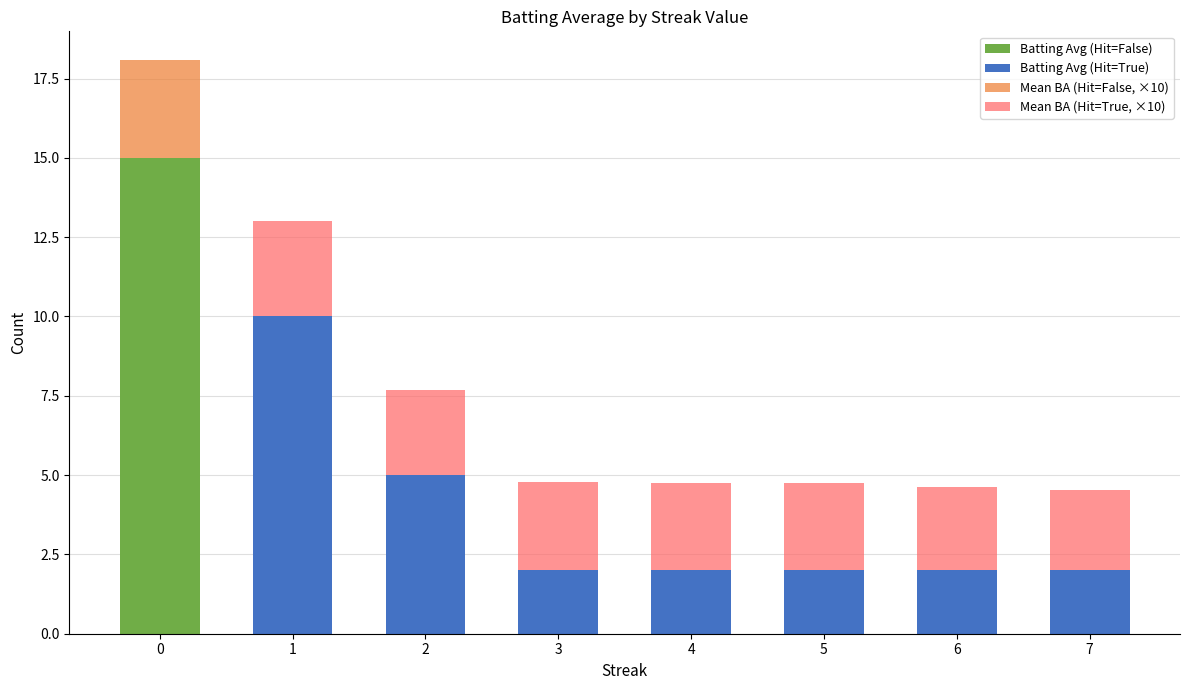

Reading left to right, extract all data points from this chart.

Batting Avg (Hit=False): 15.0	0.0	0.0	0.0	0.0	0.0	0.0	0.0
Batting Avg (Hit=True): 0.0	10.0	5.0	2.0	2.0	2.0	2.0	2.0
Mean BA (Hit=False, ×10): 3.1	0.0	0.0	0.0	0.0	0.0	0.0	0.0
Mean BA (Hit=True, ×10): 0.0	3.0	2.7	2.8	2.8	2.7	2.6	2.5